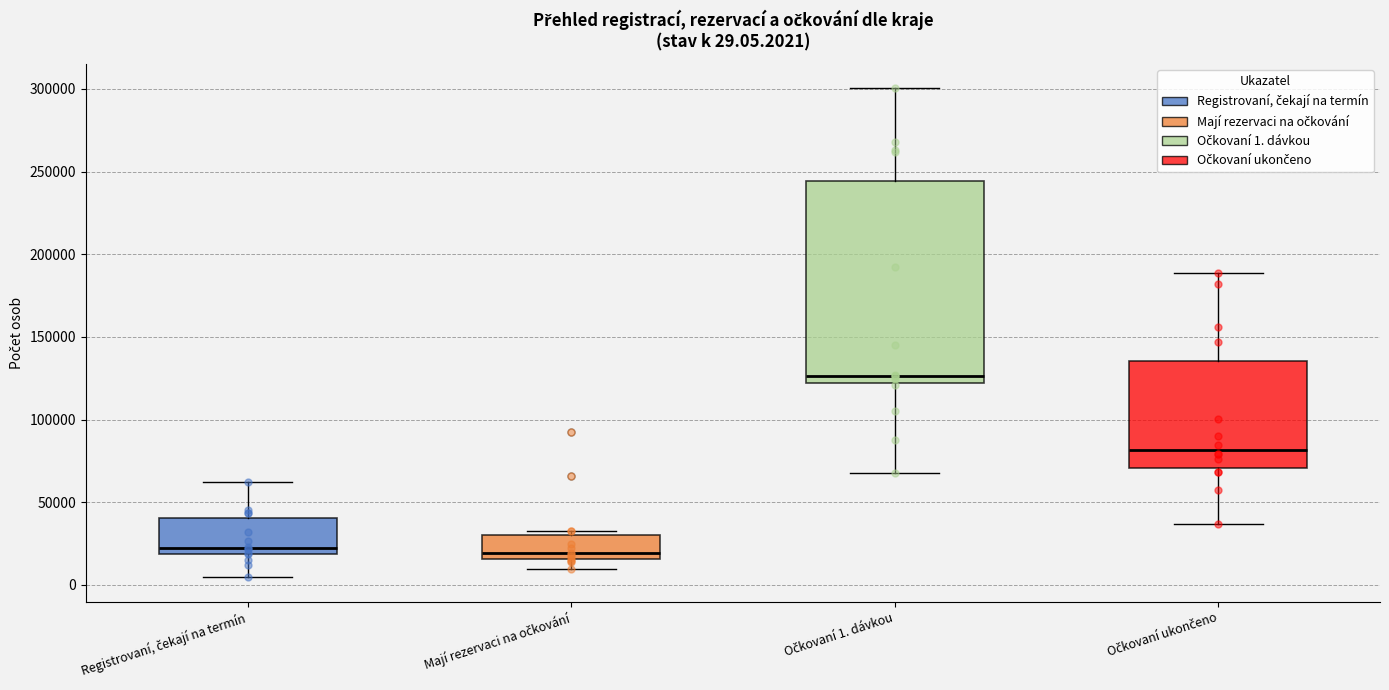

Comparing the boxes themselves (not the whiskers), which one is the tallest?

Očkovaní 1. dávkou